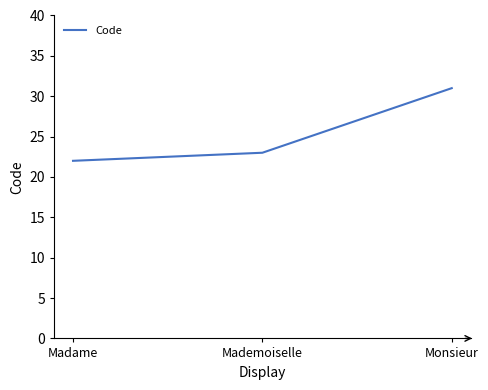

What is the greatest value displayed?

31